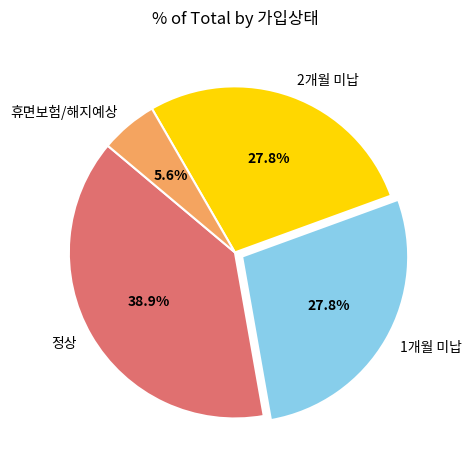

What is the ratio of the value at 1개월 미납 to the value at 휴면보험/해지예상?

5.0